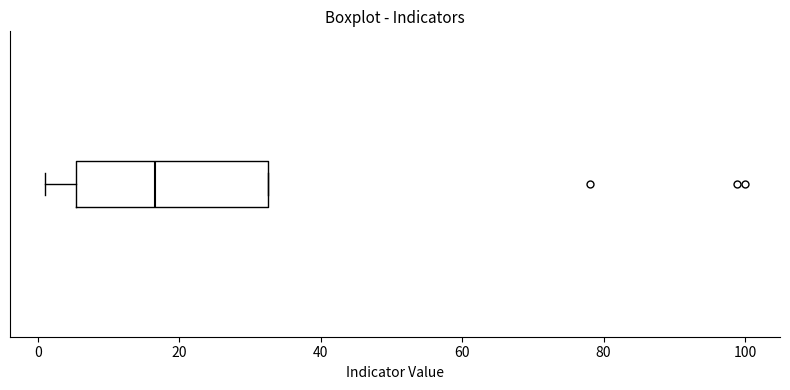

Transcribe this box plot: give where the median line is, the range the box spans, and where the two whiskers end, as read against the x-axis. The values are not printed on the chart, so give them approximately, as read against the axis.

median 16, box 6 to 32, whiskers 2 to 32